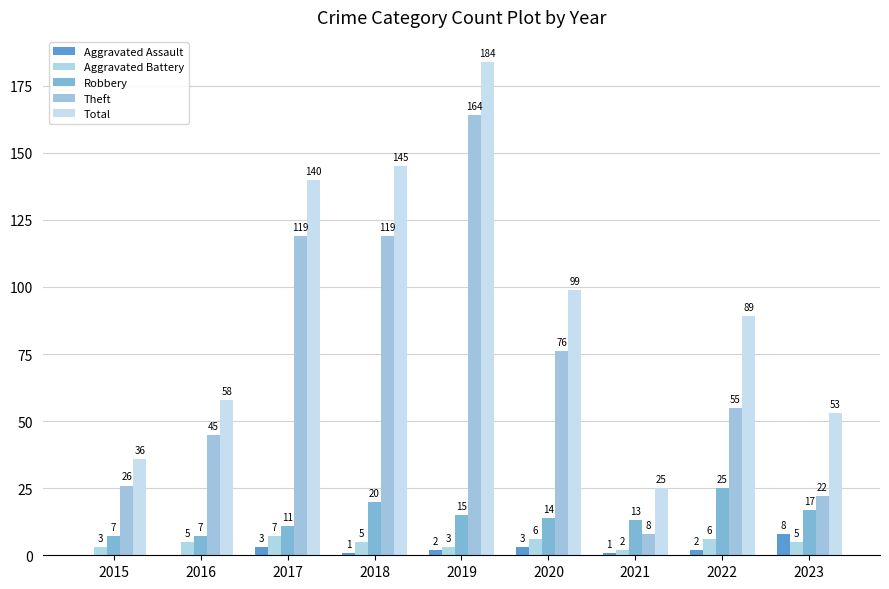

What is the value of the Theft bar at the 4th from the left?

119